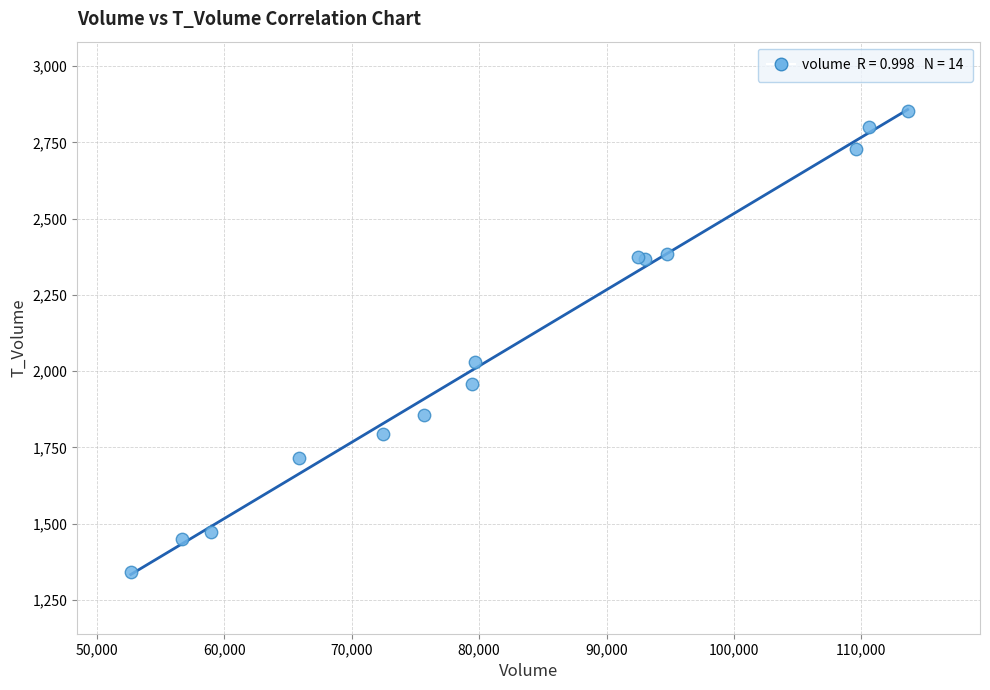

What Y value in the scatter plot is closest to 2096?

2030